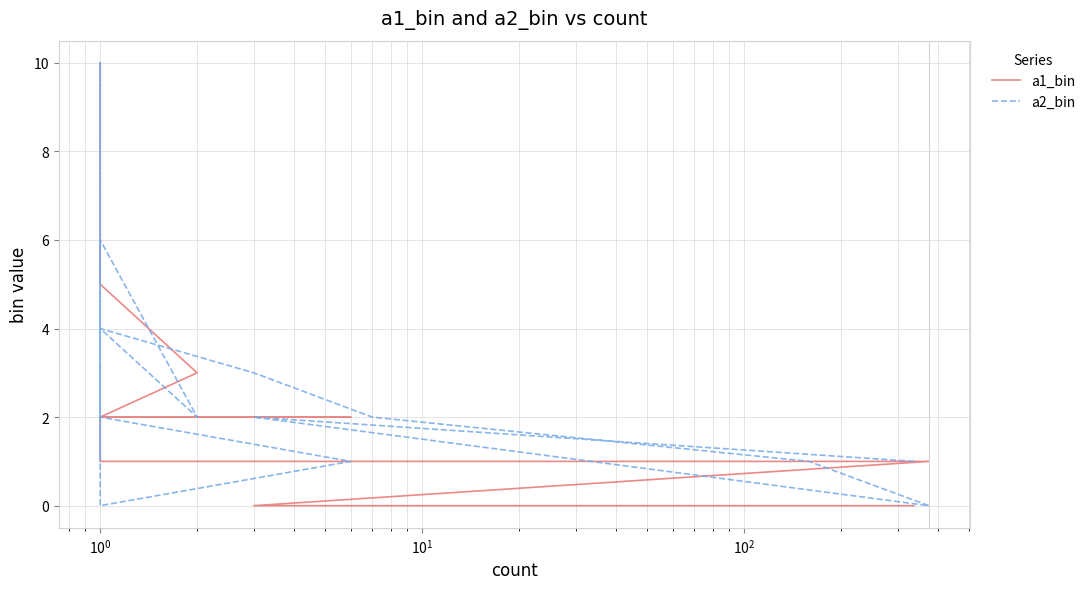

At which category is the sum across all series the highest?

7